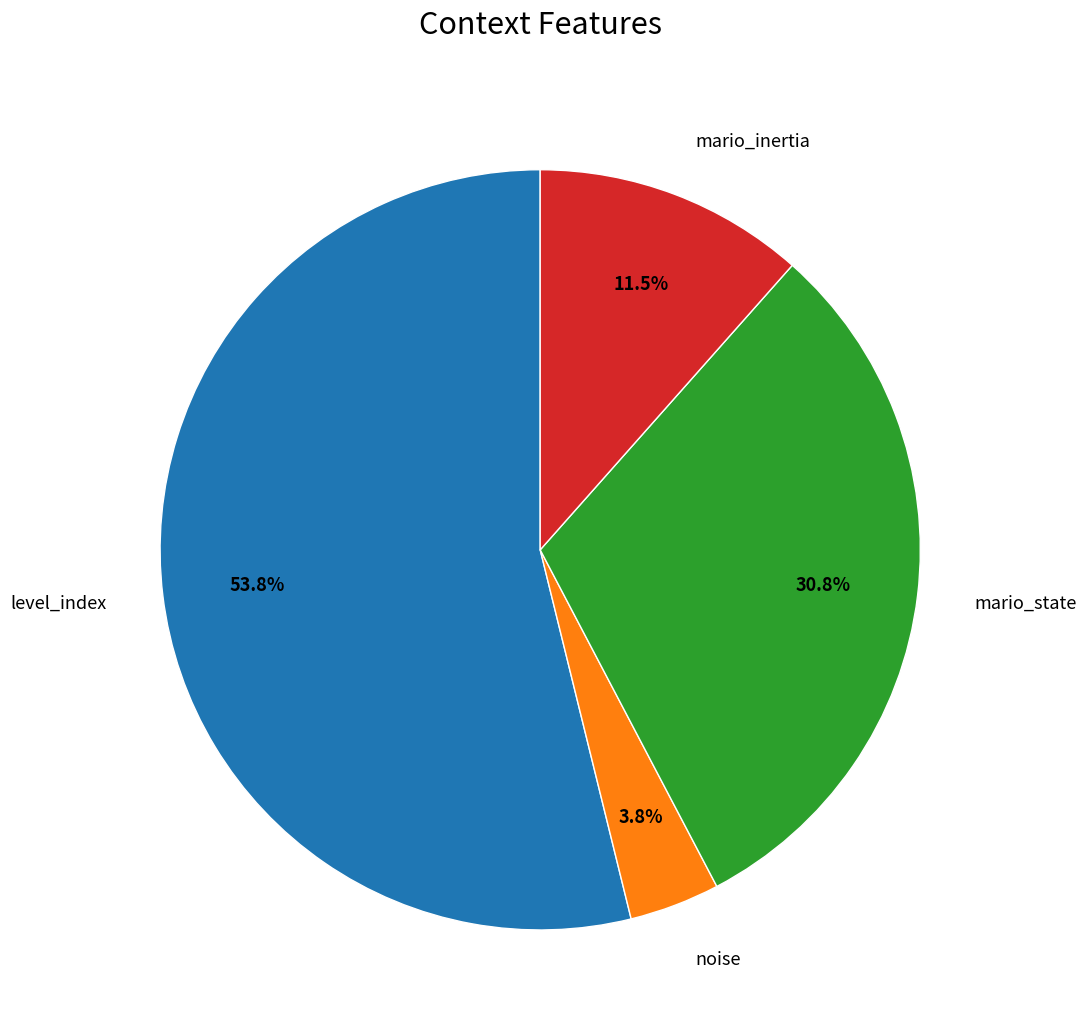

Rank the categories by value from highest to lowest.

level_index, mario_state, mario_inertia, noise